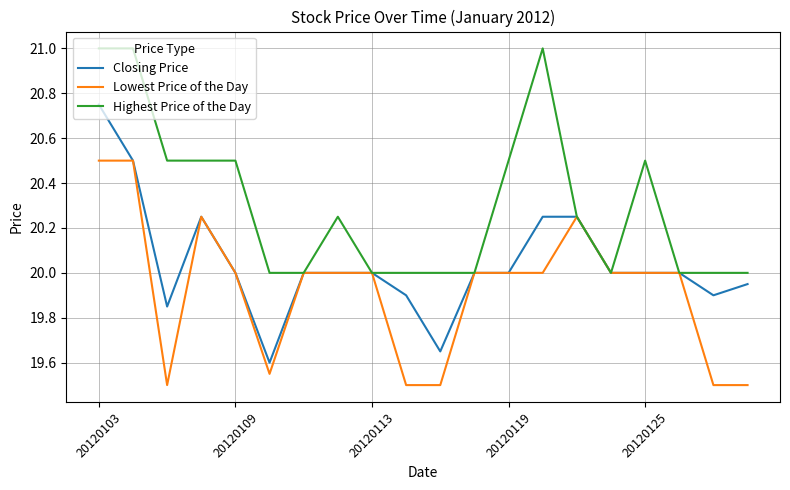

Which series has the largest range (max minus min)?

Closing Price